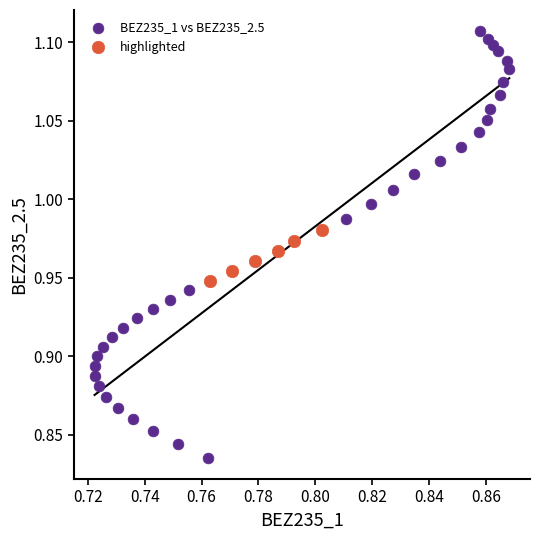

Which series reaches the maximum Y coordinate?

BEZ235_1 vs BEZ235_2.5